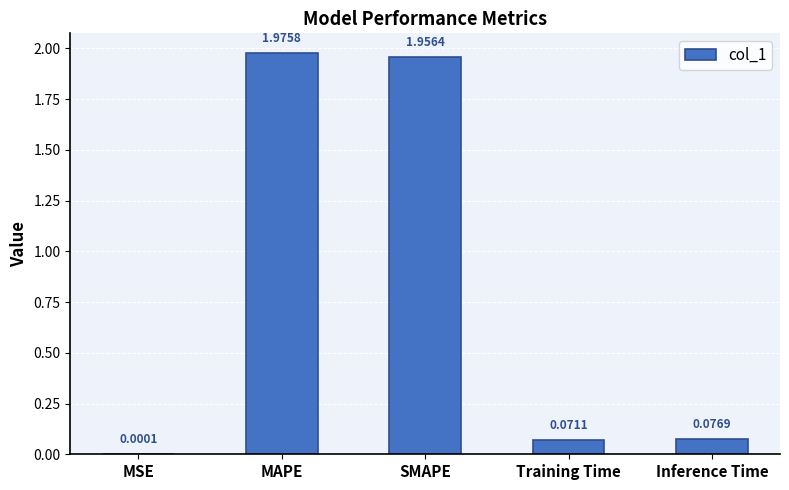

Between MSE and SMAPE, which is larger?

SMAPE